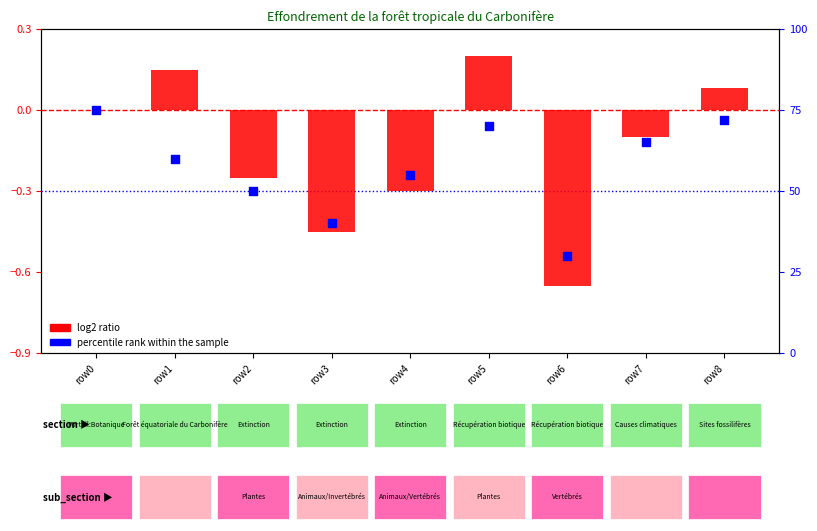

Which series has the largest total across all categories?

percentile rank within the sample